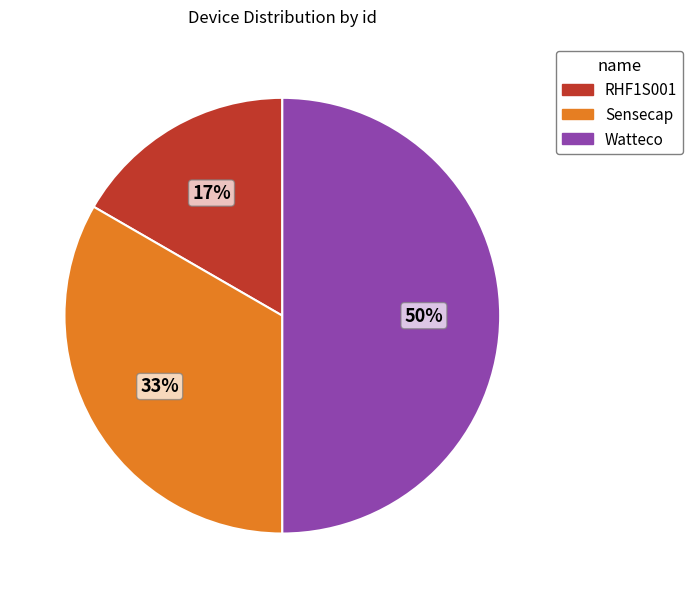

Count the number of slices in the pie.

3